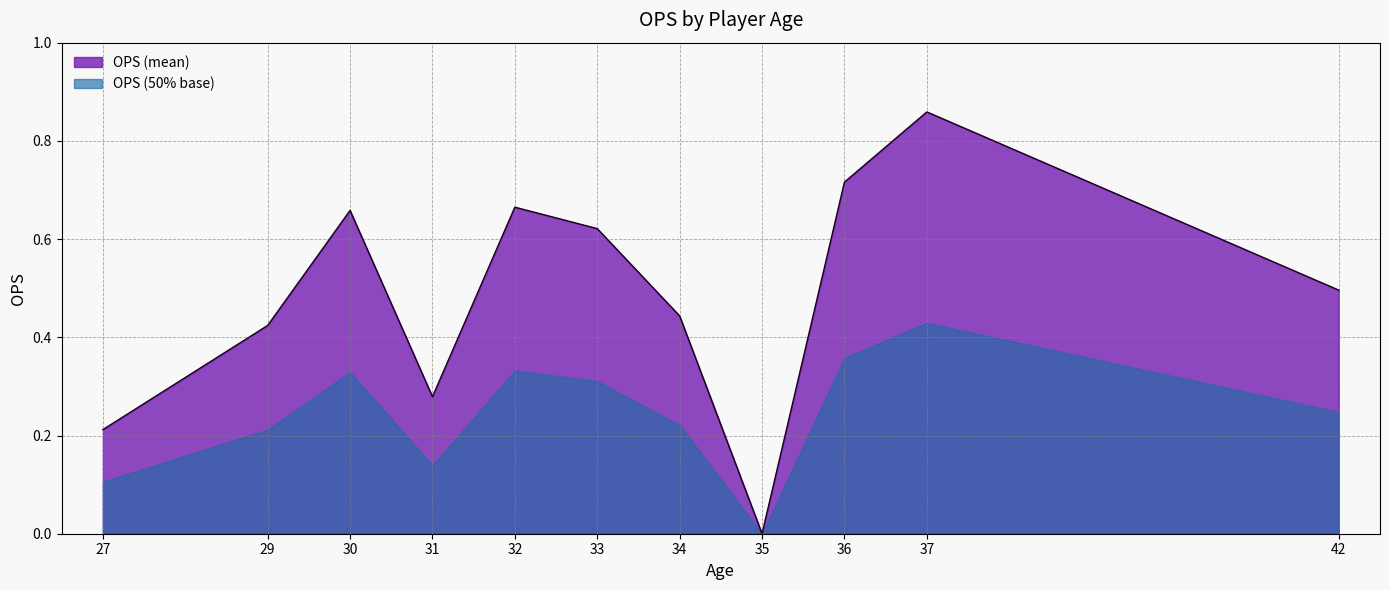

What is the greatest value displayed?

0.9